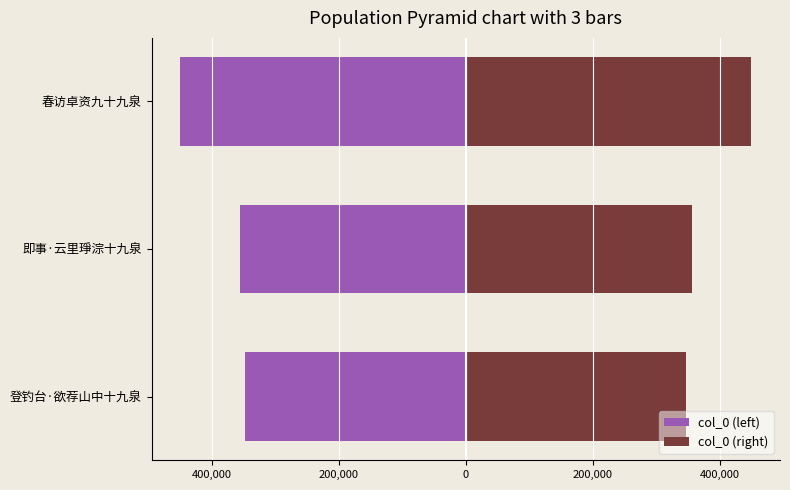

Rank the series at 登钓台·欲荐山中十九泉 from highest to lowest value.

col_0 (right), col_0 (left)